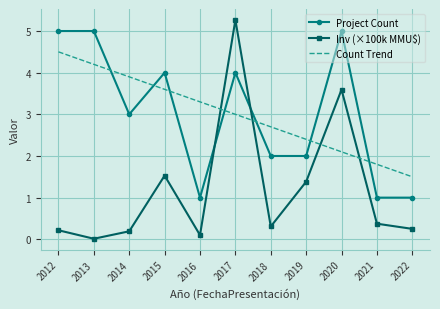

What is the total value across all series at 2015?

9.1